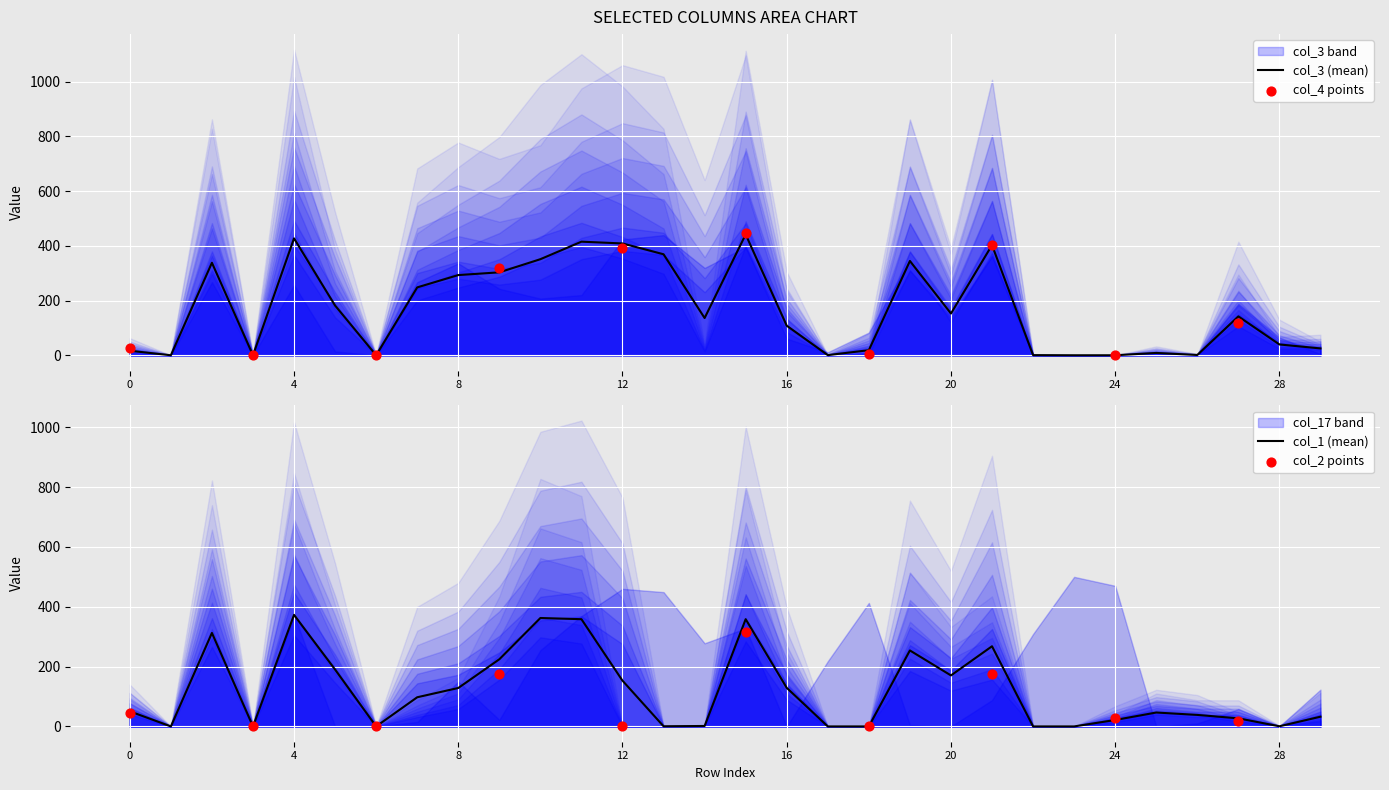

What is the maximum value for col_3 (mean)?

441.5